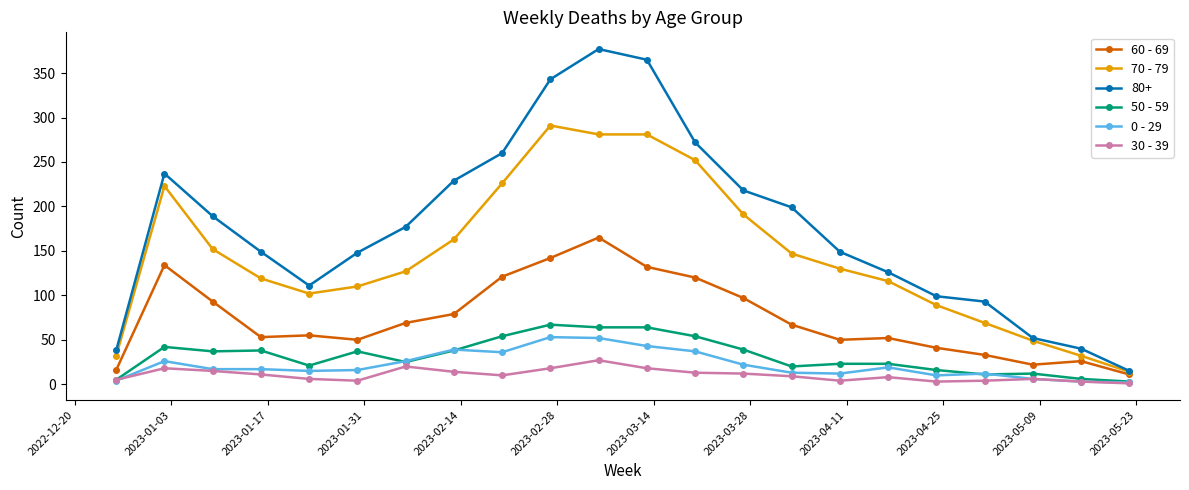

Which series has the largest total across all categories?

80+